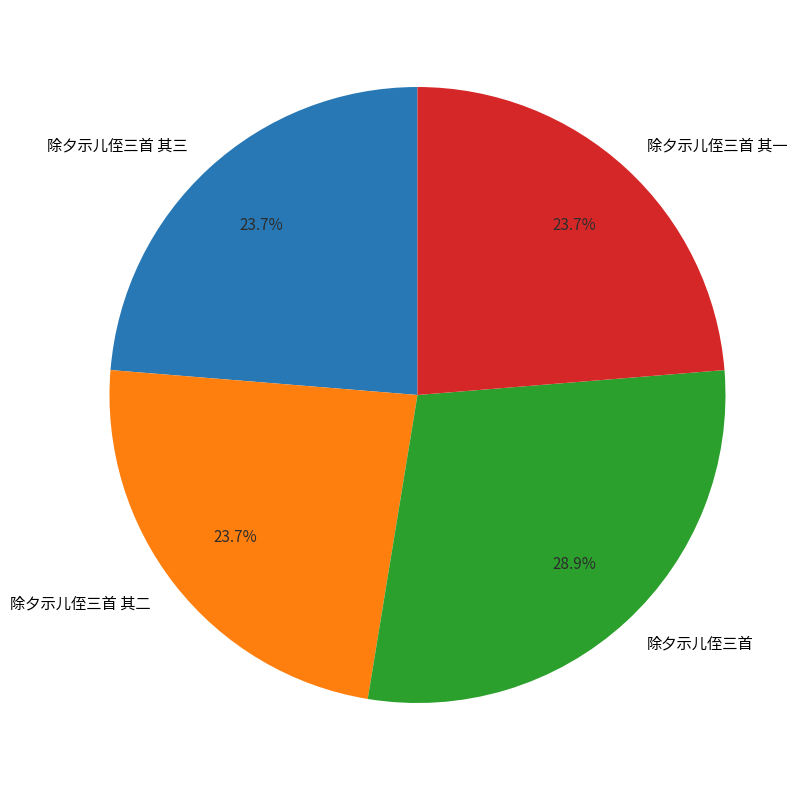

Is it true that 除夕示儿侄三首 其三 is 24% of the pie?

True